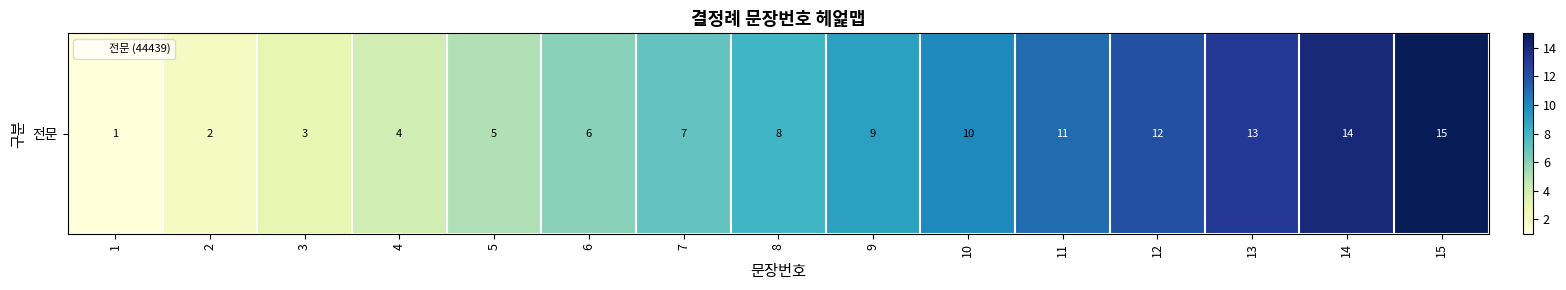

How many series are shown in this chart?

1